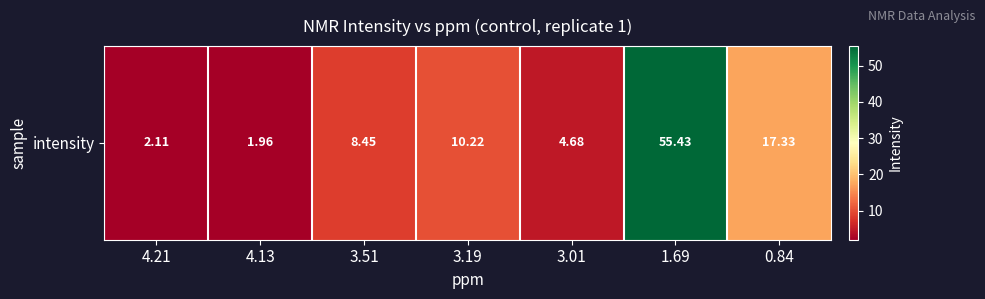

What is the average value?

14.3